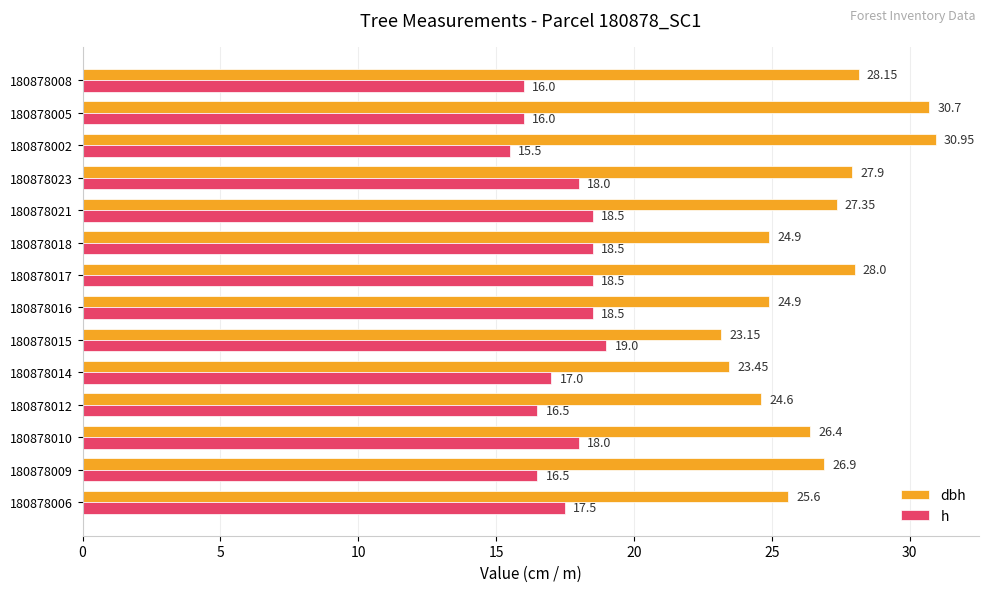

Which series has the largest range (max minus min)?

dbh